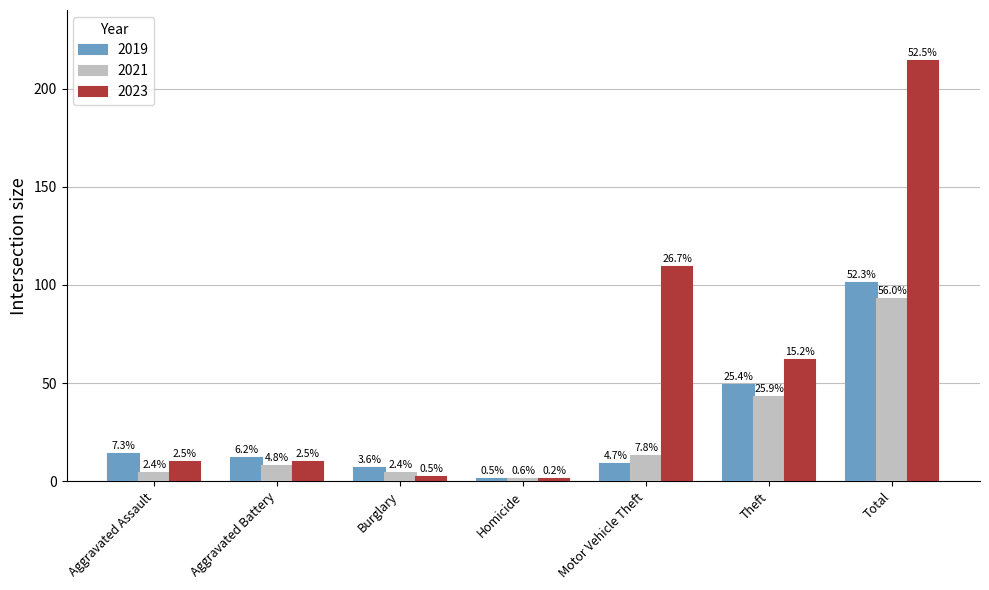

Does the chart contain any negative values?

No